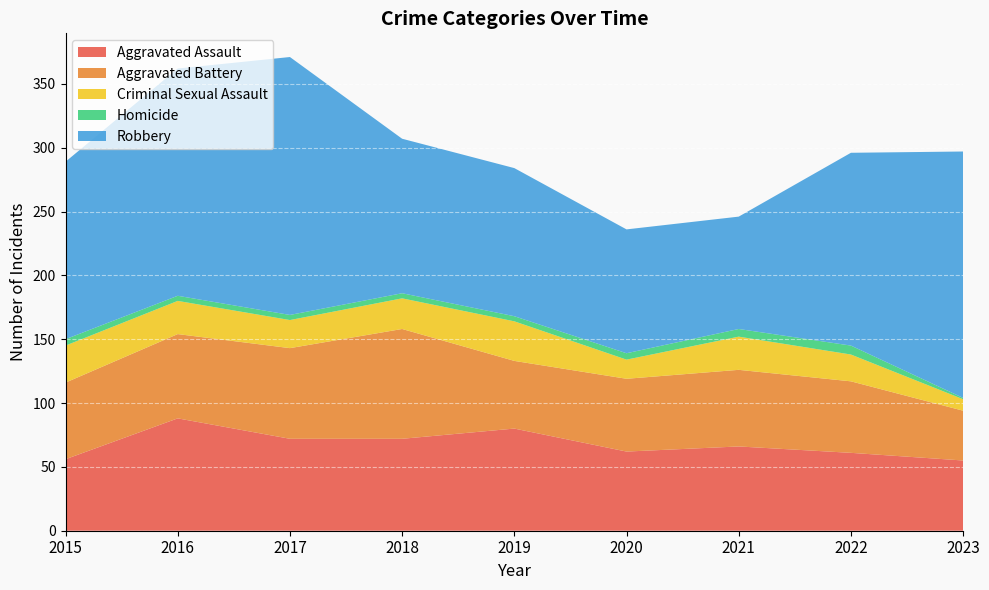

Reading left to right, transcribe all the data shown in this chart.

Aggravated Assault: 56	88	72	72	80	62	66	61	55
Aggravated Battery: 60	66	71	86	53	57	60	56	39
Criminal Sexual Assault: 29	26	22	24	31	15	26	21	9
Homicide: 5	4	4	4	4	5	6	7	1
Robbery: 139	178	202	121	116	97	88	151	193